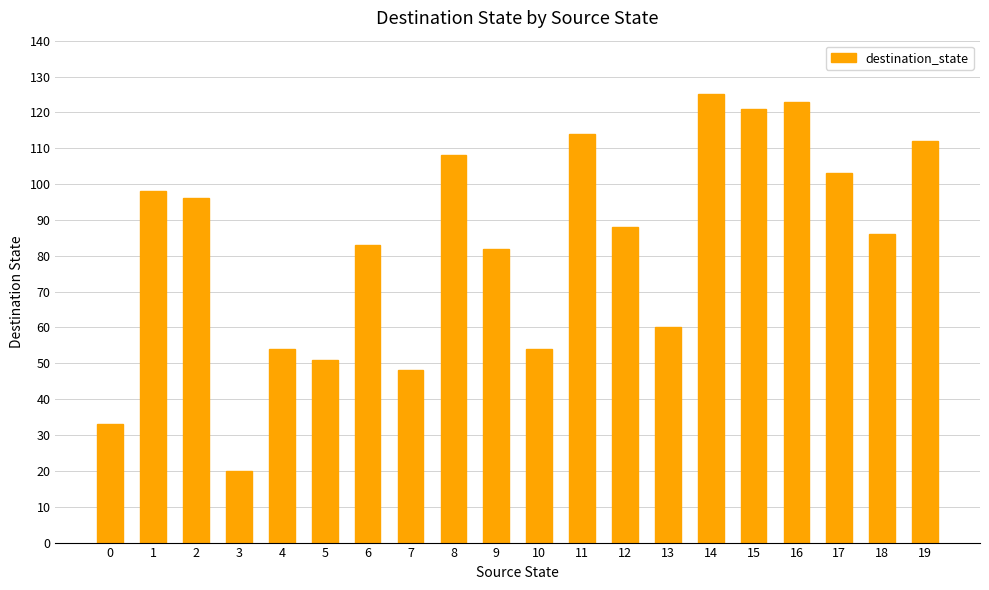

What is the difference between the values at 3 and 10?

34